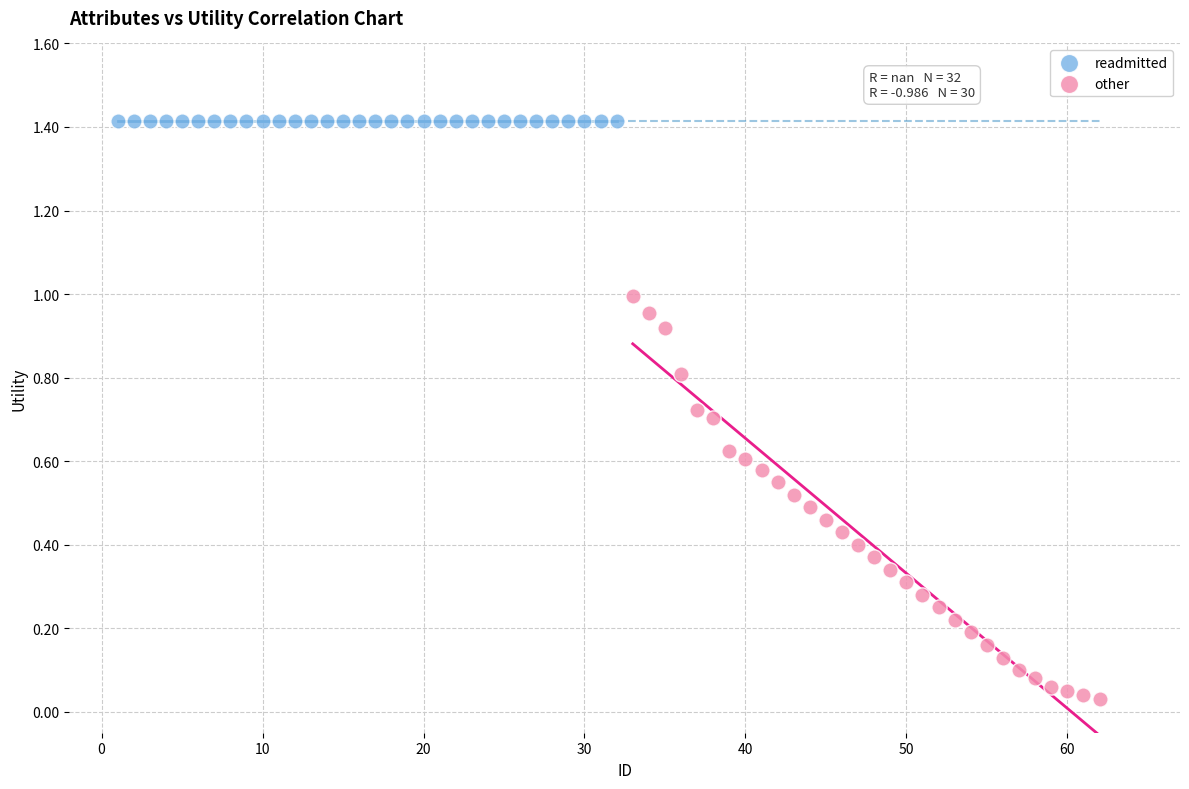

Which series reaches the maximum Y coordinate?

readmitted